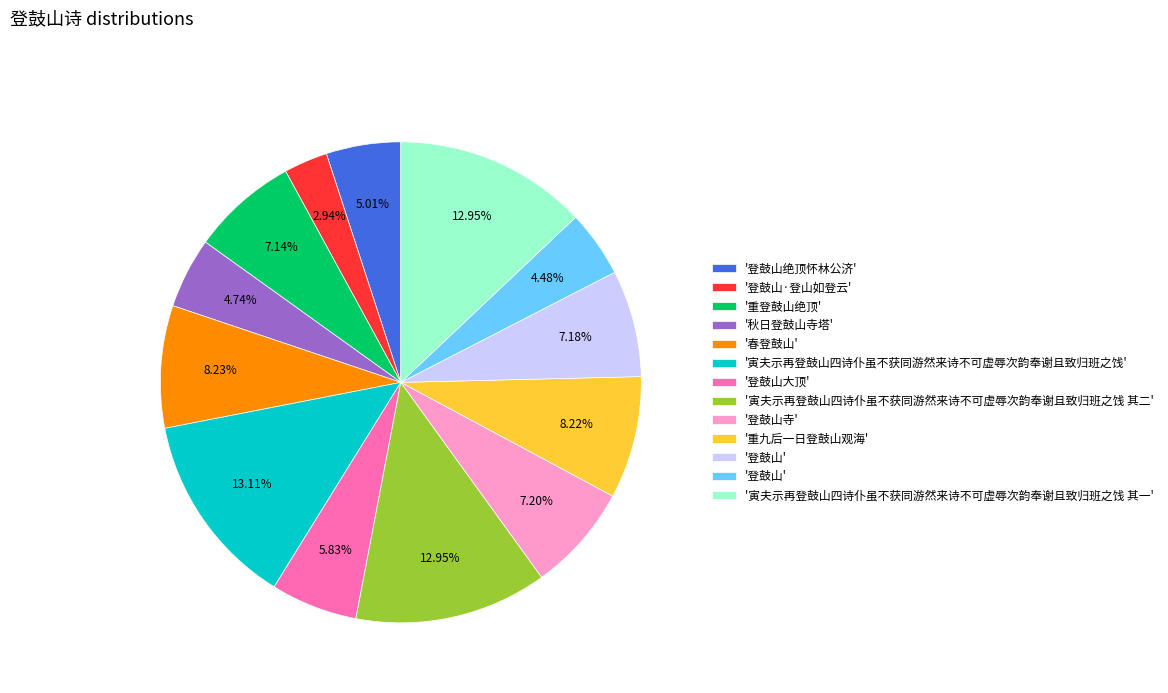

Does any single category account for the majority?

No